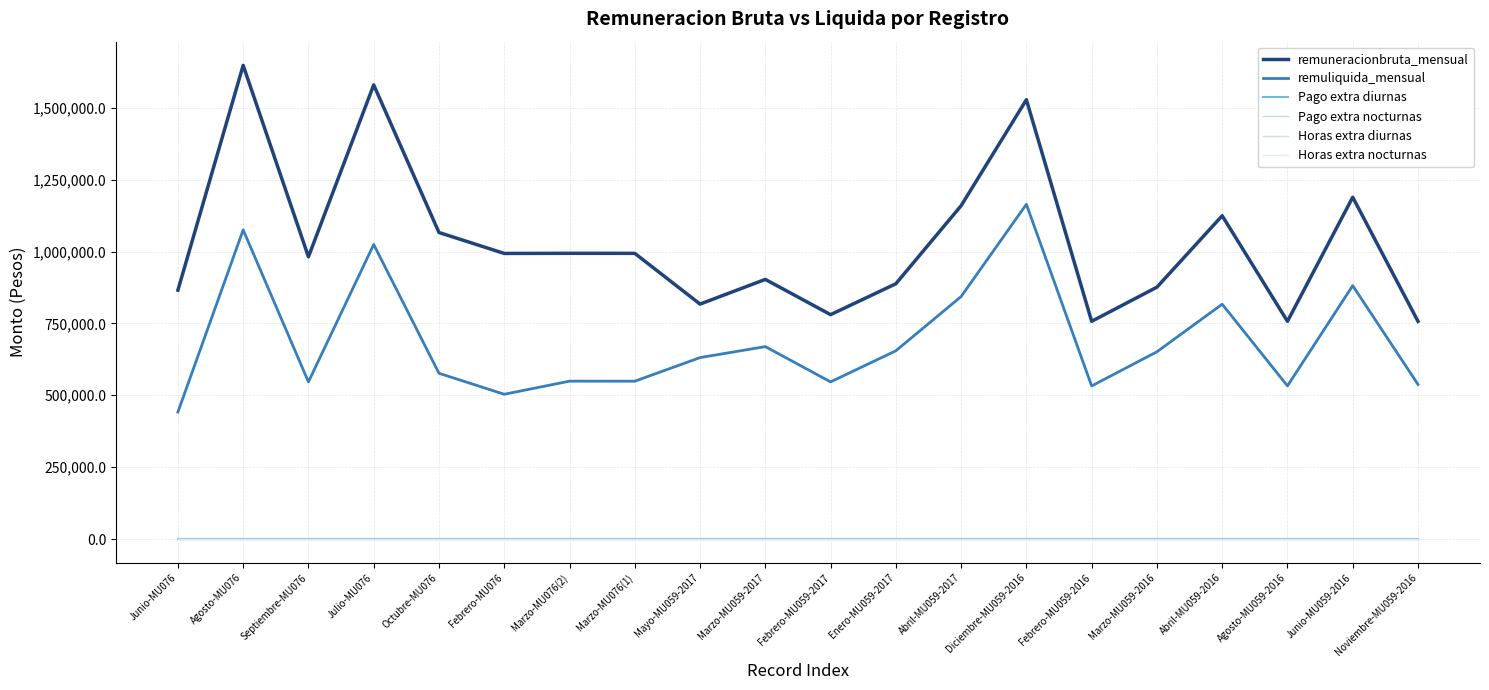

Does the chart have visible grid lines?

Yes